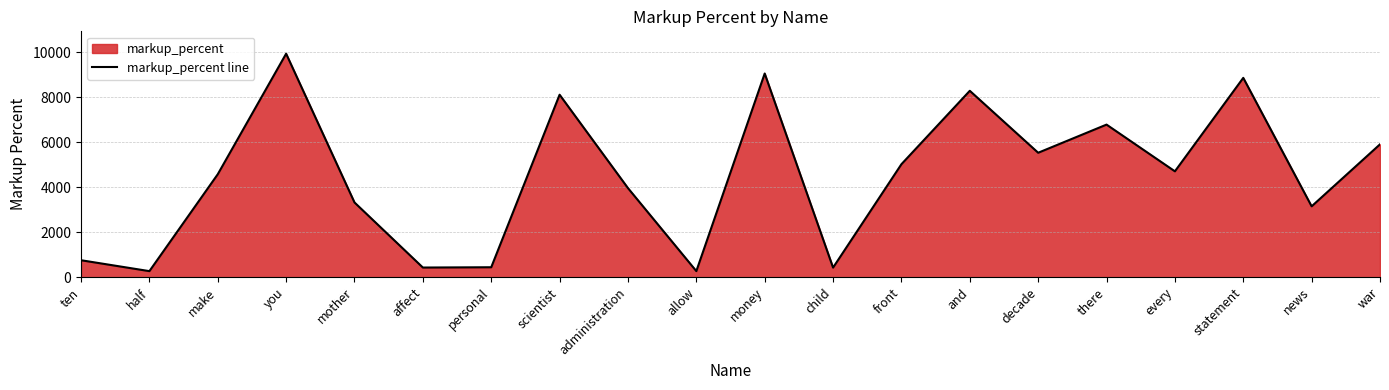

What is the change in value from make to front?

+446.0